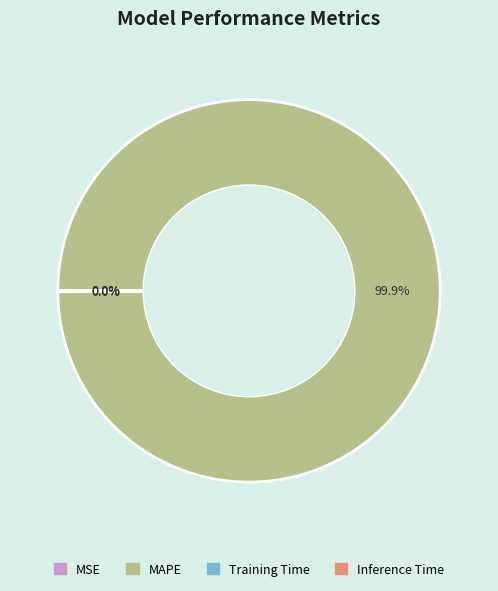

Does any single category account for the majority?

Yes